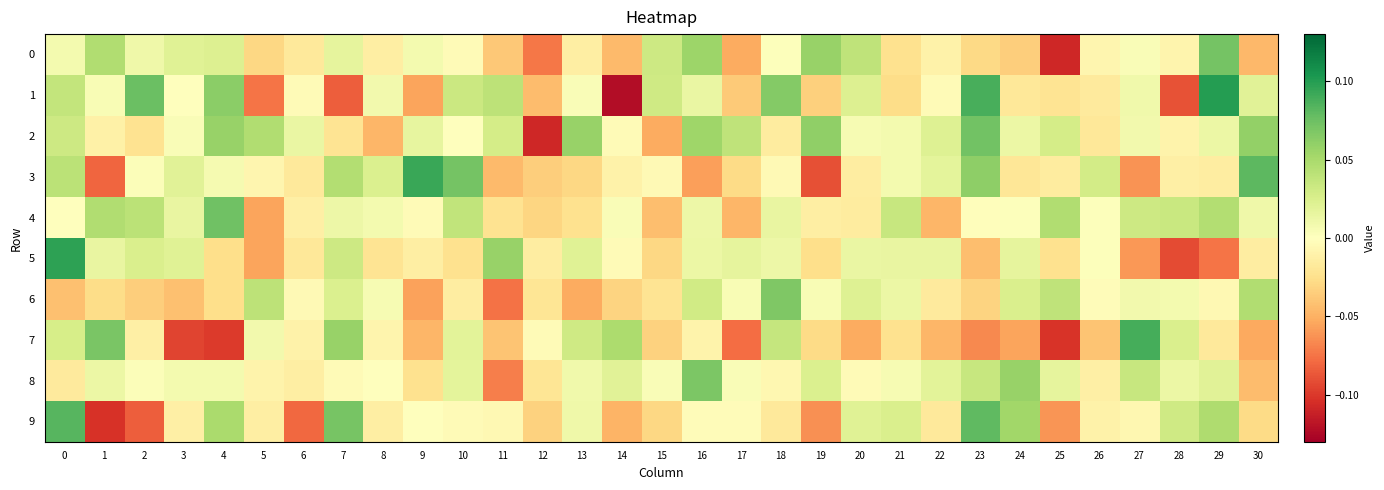

At which category does the chart reach its peak across all series?

29